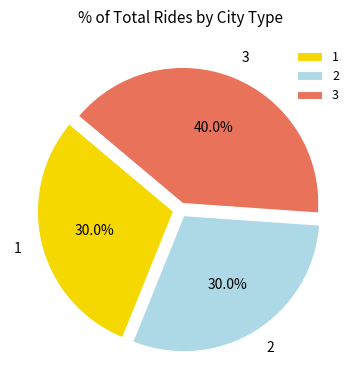

How many slices are in this pie chart?

3